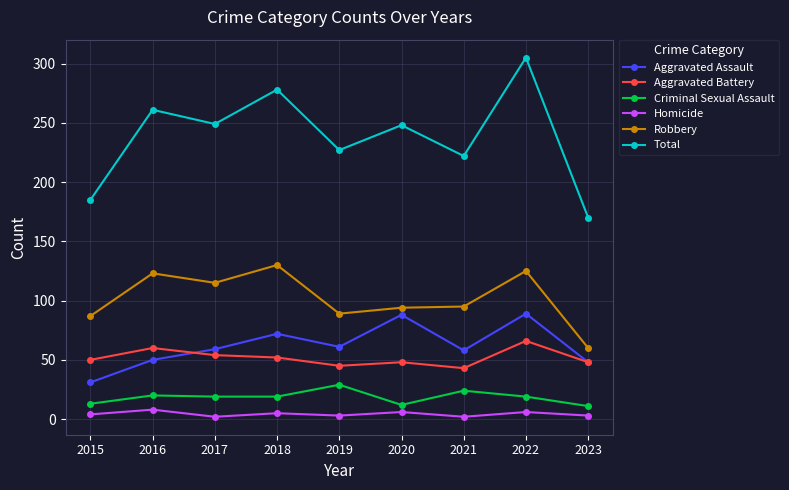

What is the difference between the Aggravated Assault values at 2022 and 2019?

28